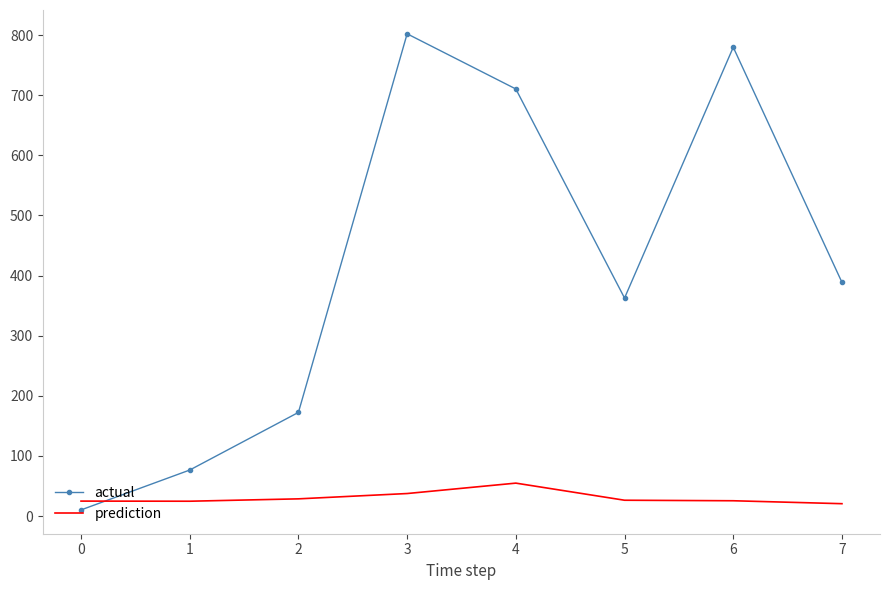

The value of actual at 1 is 131.3. True or false?

False